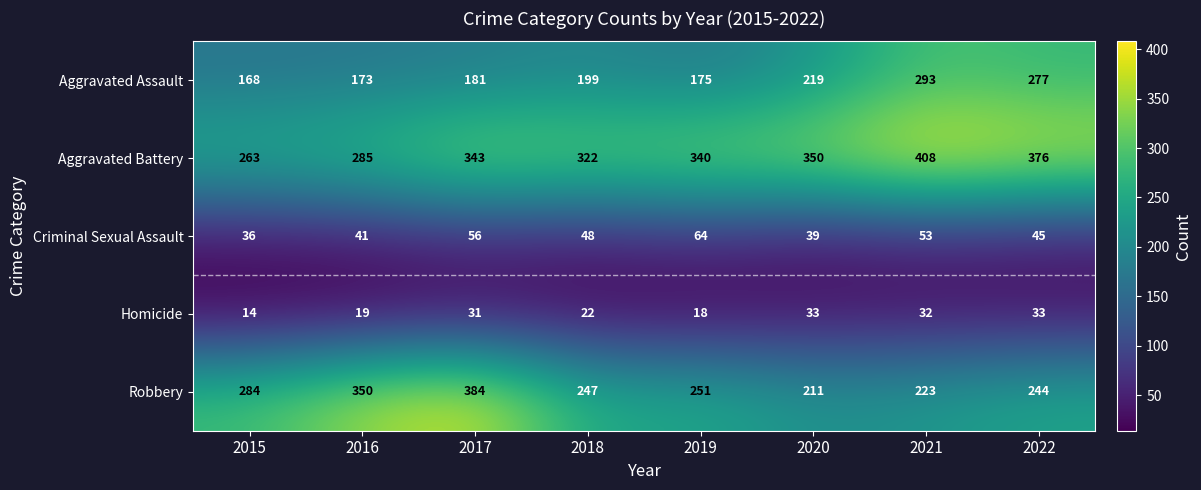

The Homicide series shows 19 at 2016. True or false?

True